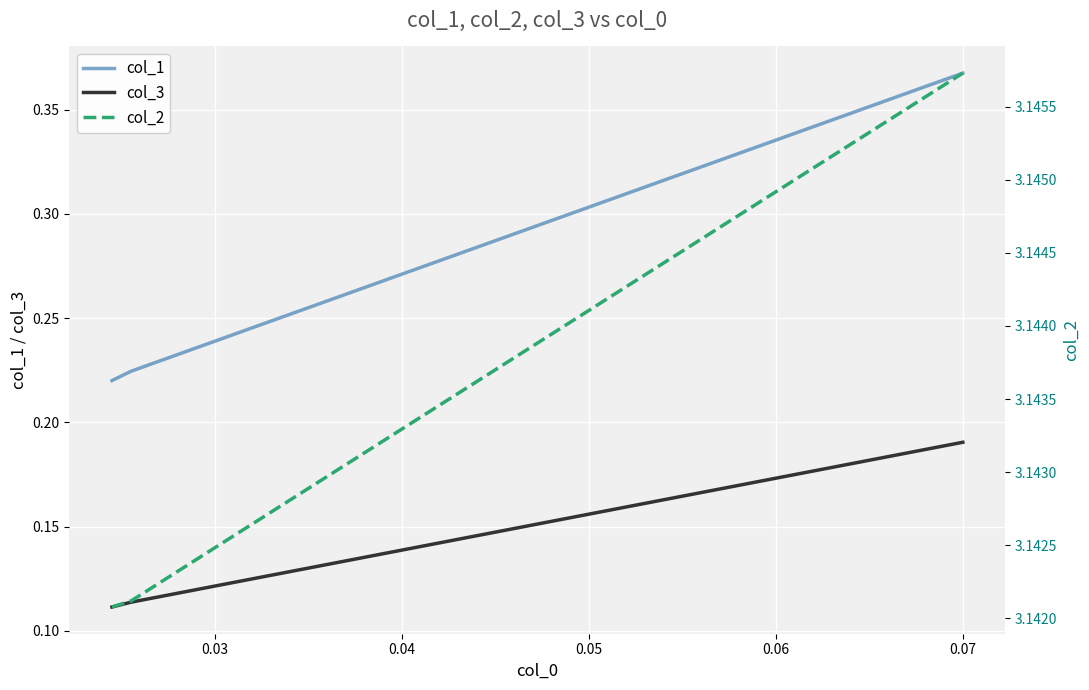

Reading left to right, transcribe all the data shown in this chart.

col_1: 0.2	0.2	0.4
col_3: 0.1	0.1	0.2
col_2: 3.1	3.1	3.1